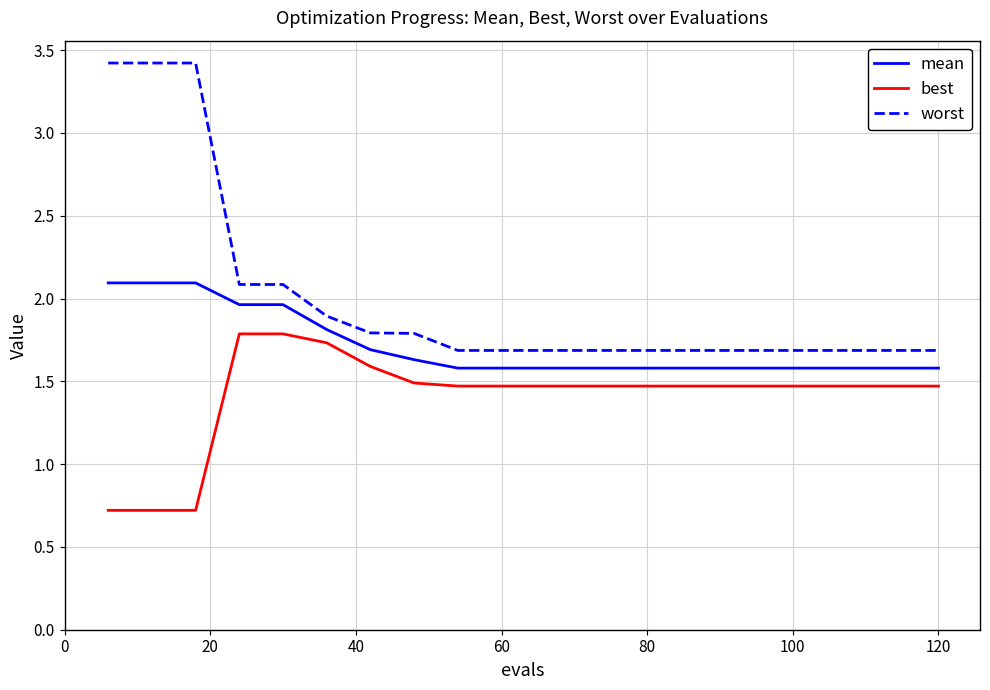

True or false: worst and mean cross at least once.

False